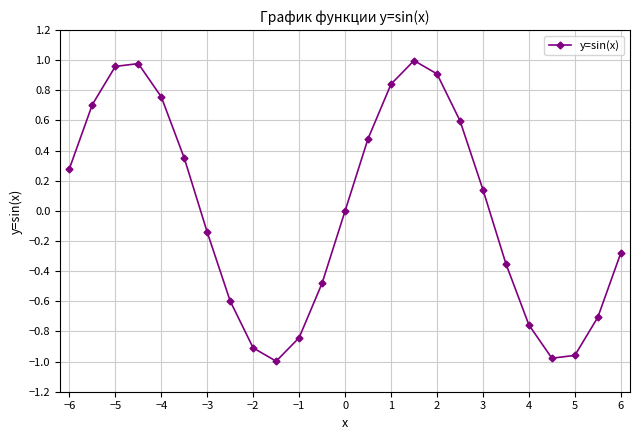

What is the difference between the maximum and minimum values?

2.0